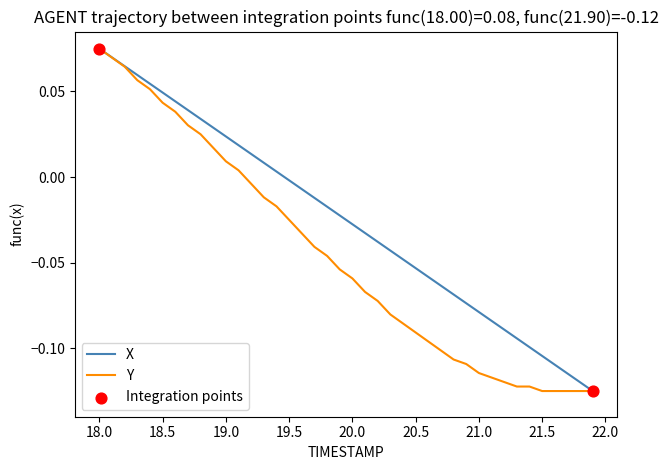

Which series has the largest total across all categories?

X